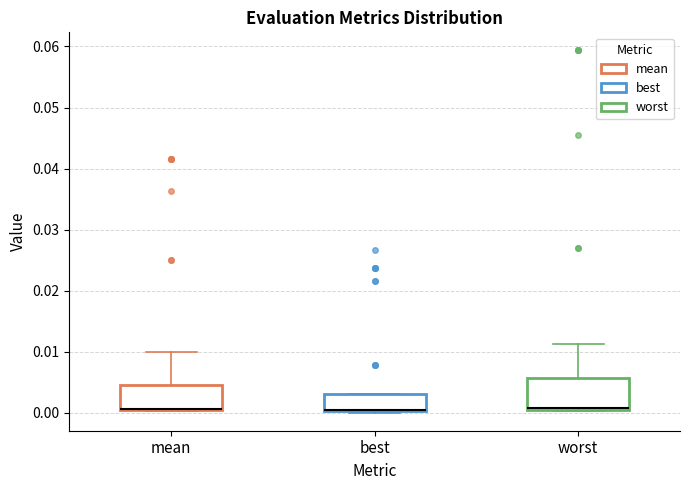

Reading left to right, read every box against the y-axis: the position of its median line, the range the box covers, and the ends of its whiskers. The values are not printed on the chart, so give them approximately, as read against the axis.

mean: median 0.001, box 0.000 to 0.005, whiskers 0.000 to 0.010
best: median 0.000 (drawn on the box's lower edge), box 0.000 to 0.003, whiskers 0.000 to 0.003
worst: median 0.001, box 0.000 to 0.006, whiskers 0.000 to 0.011